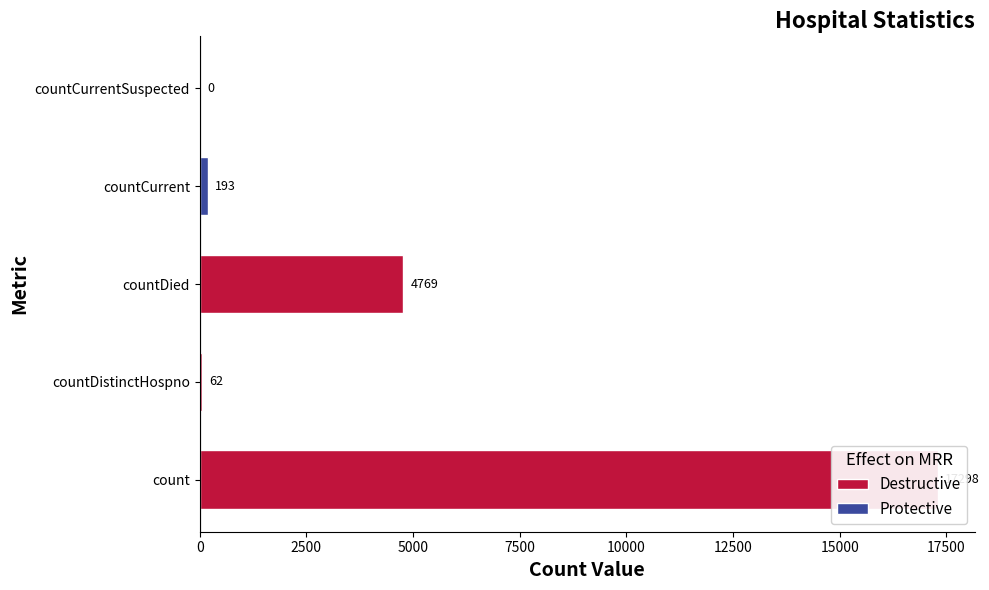

List the labels in order of value, largest first.

count, countDied, countCurrent, countDistinctHospno, countCurrentSuspected